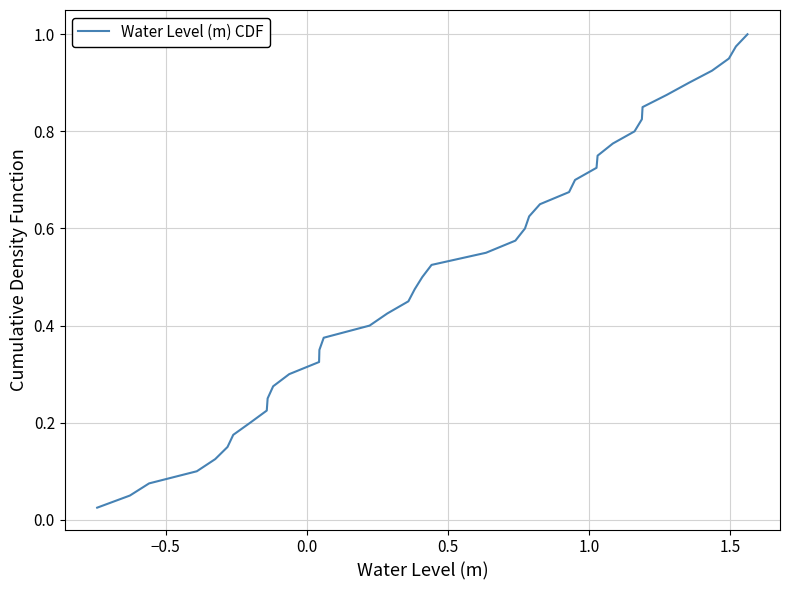

How many lines are shown in the chart?

1